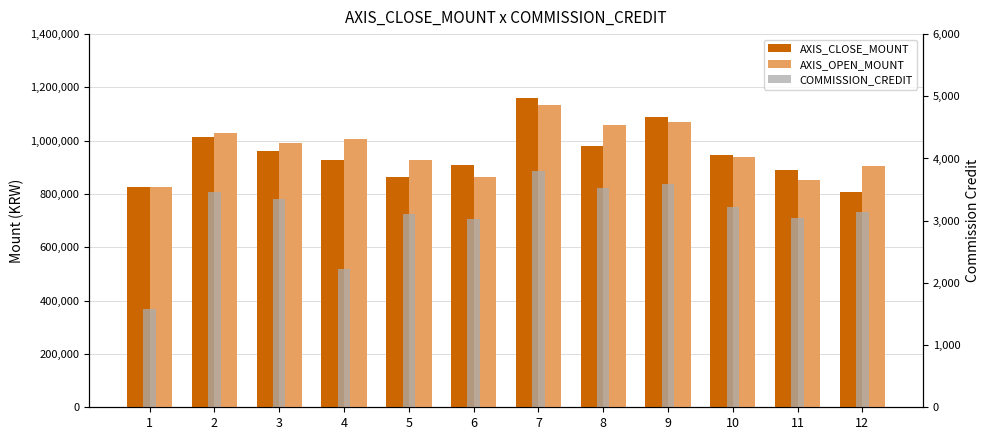

Between 1 and 5, which is larger?

5